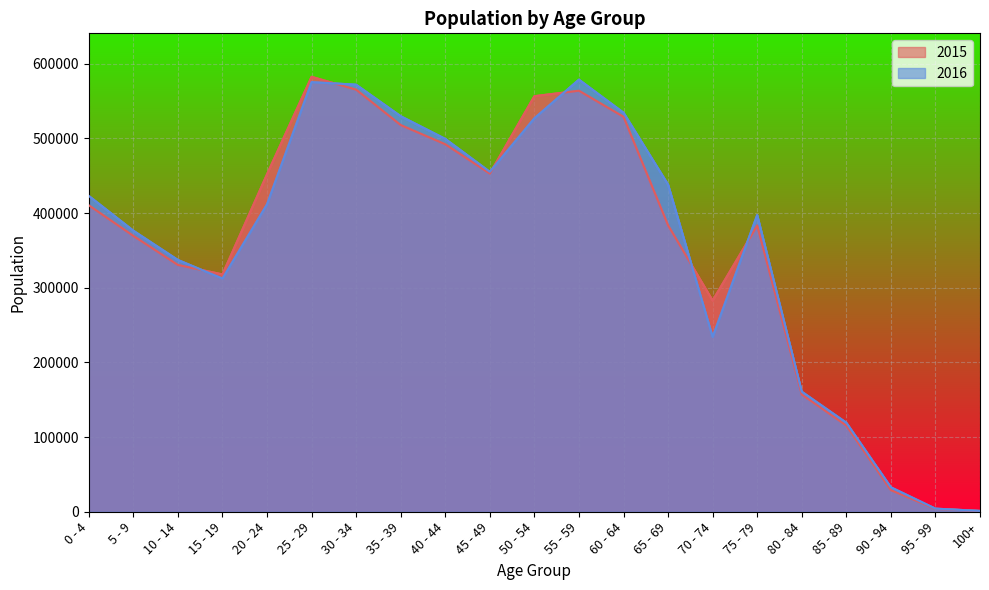

What is the value of the 2015 point at the 15th from the left?

282816